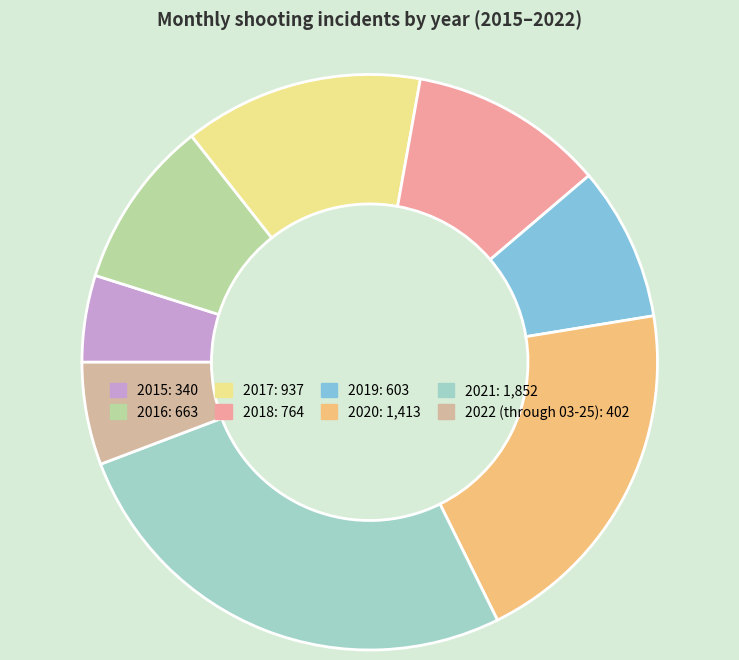

Which has a higher value, 2019 or 2022 (through 03-25)?

2019